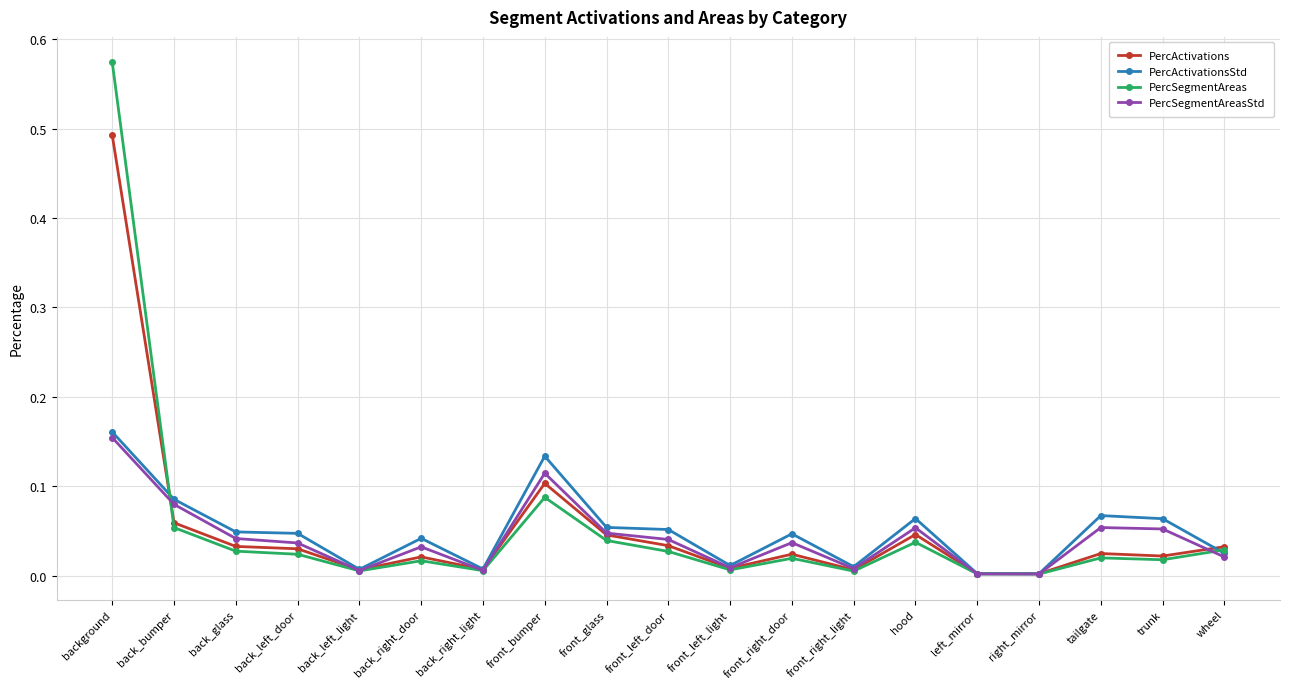

At which category is the sum across all series the highest?

background